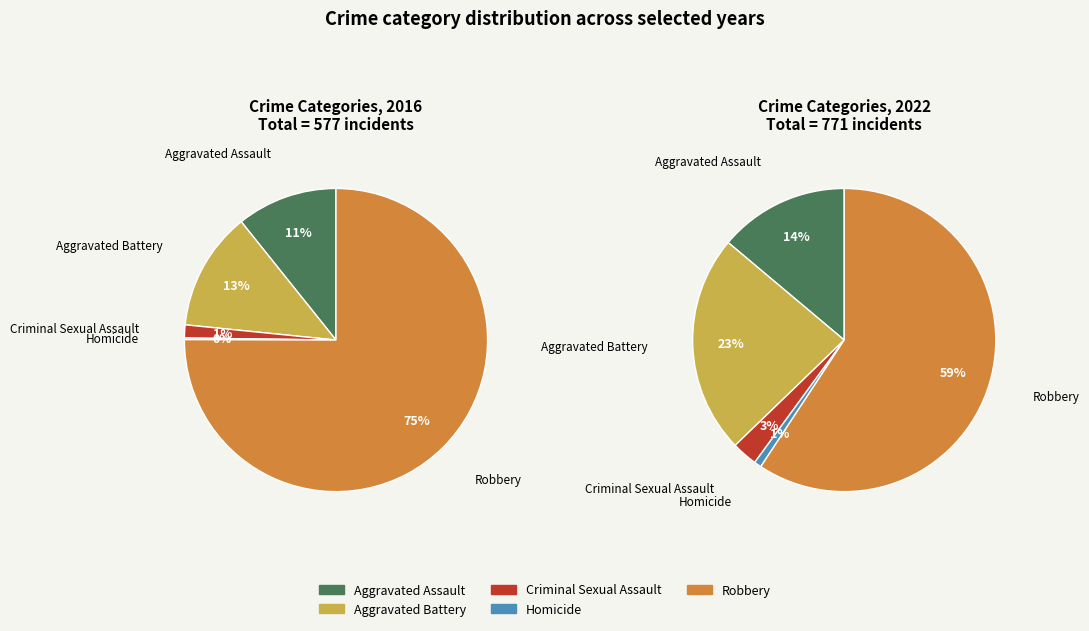

How many slices are in this pie chart?

5